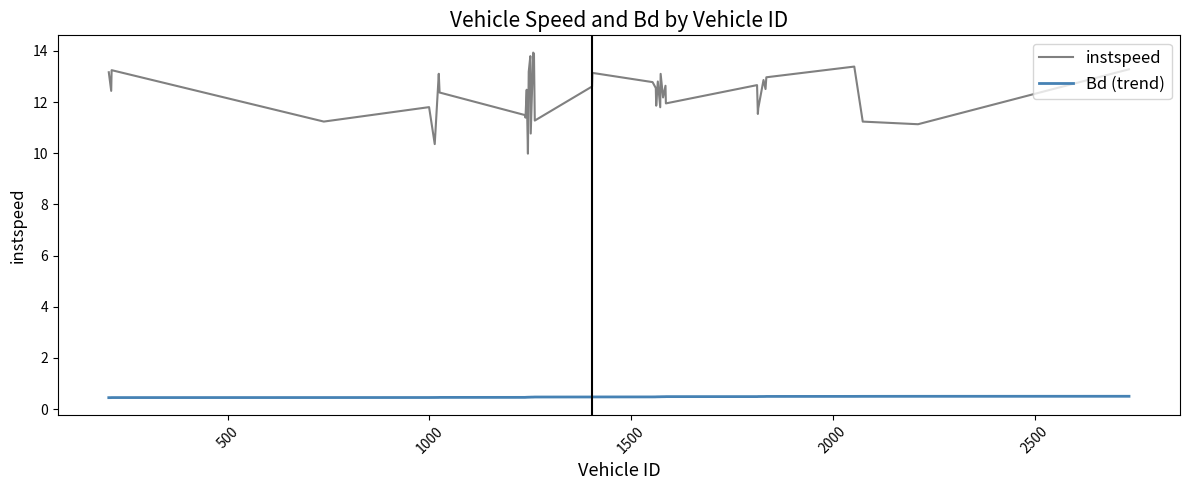

Rank the series by their average value, from highest to lowest.

instspeed, Bd (trend)